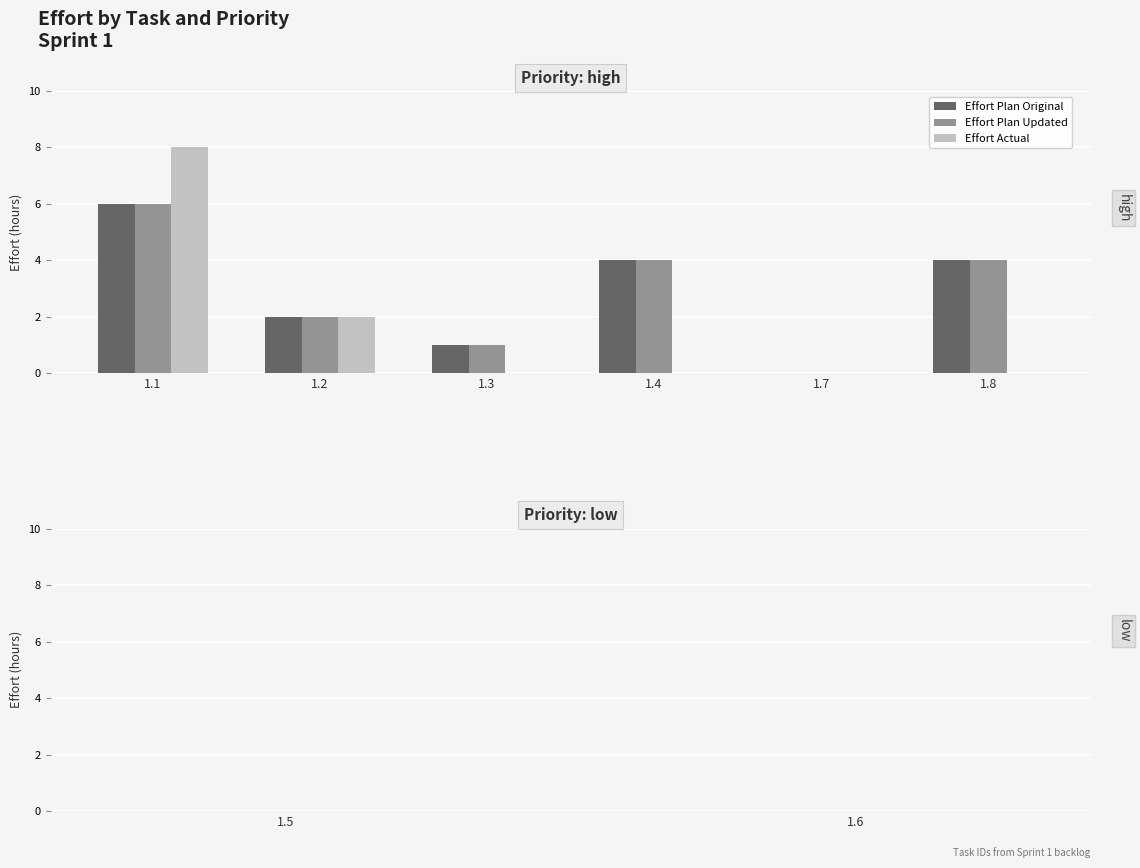

What is the sum of the Effort Plan Updated values at 1.1 and 1.4?

10